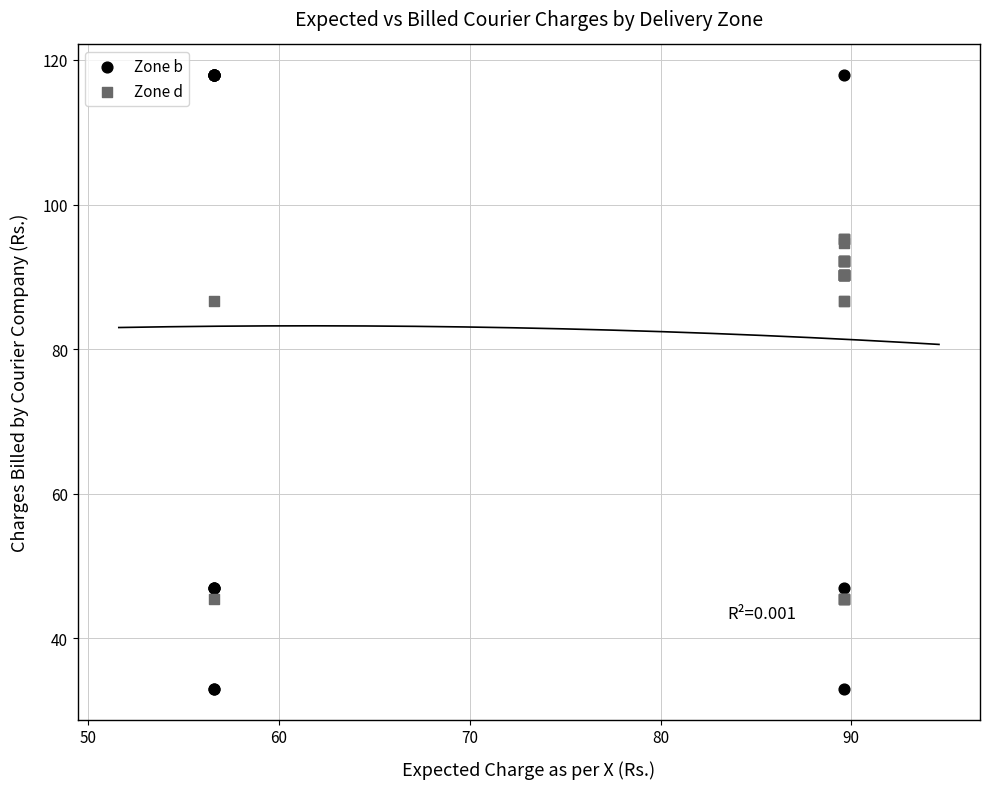

Which series contains the lowest Y value?

Zone b